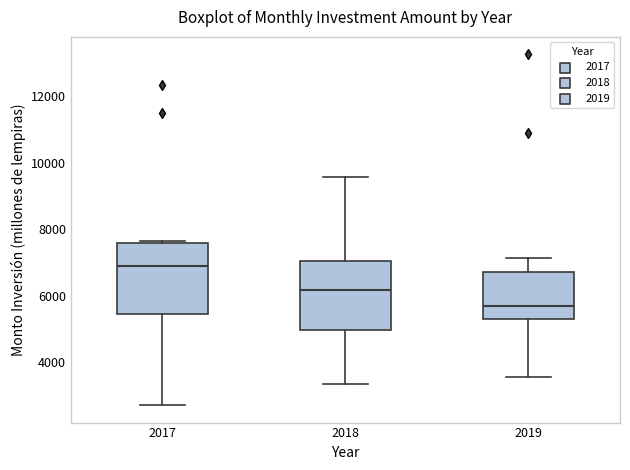

Reading left to right, transcribe this box plot: for each box, give where its median line is, the range the box spans, and where its two whiskers end, as read against the y-axis. The values are not printed on the chart, so give them approximately, as read against the axis.

2017: median 6800, box 5400 to 7600, whiskers 2800 to 7600 (just above the box's upper edge)
2018: median 6200, box 5000 to 7000, whiskers 3400 to 9600
2019: median 5600, box 5200 to 6800, whiskers 3600 to 7200